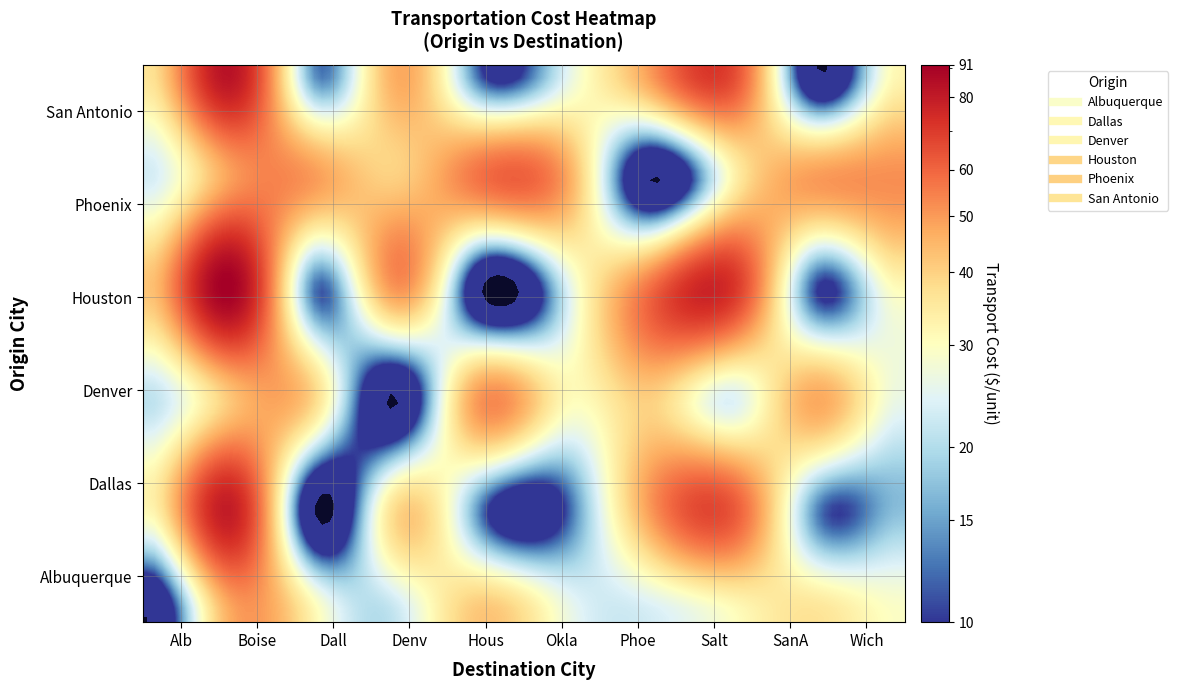

What is the greatest value displayed?

91.0